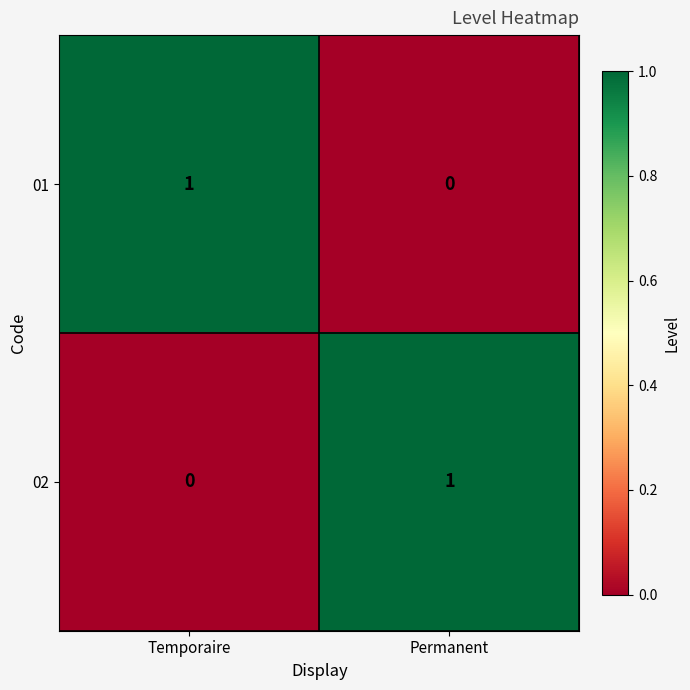

Reading left to right, list all the values displayed in this chart.

01: Temporaire=1	Permanent=0
02: Temporaire=0	Permanent=1